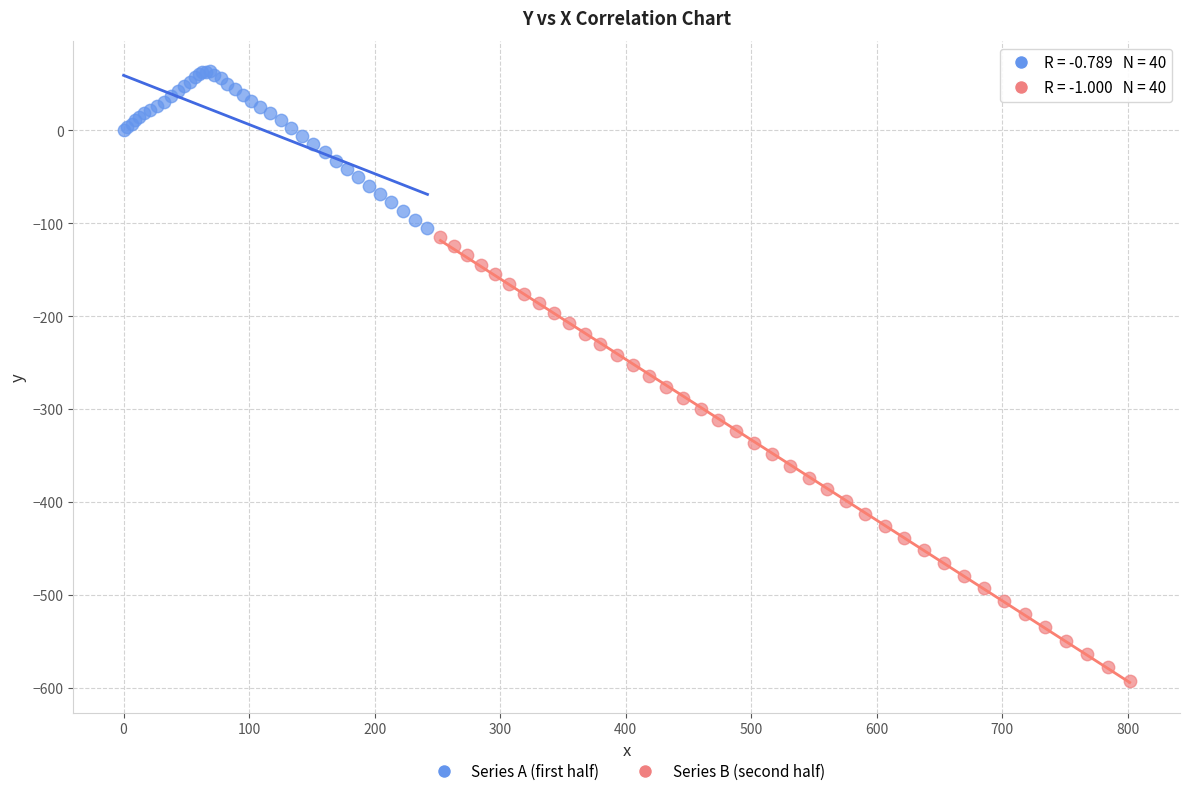

What are all the series names shown in the legend?

Series A (first half), Series B (second half)